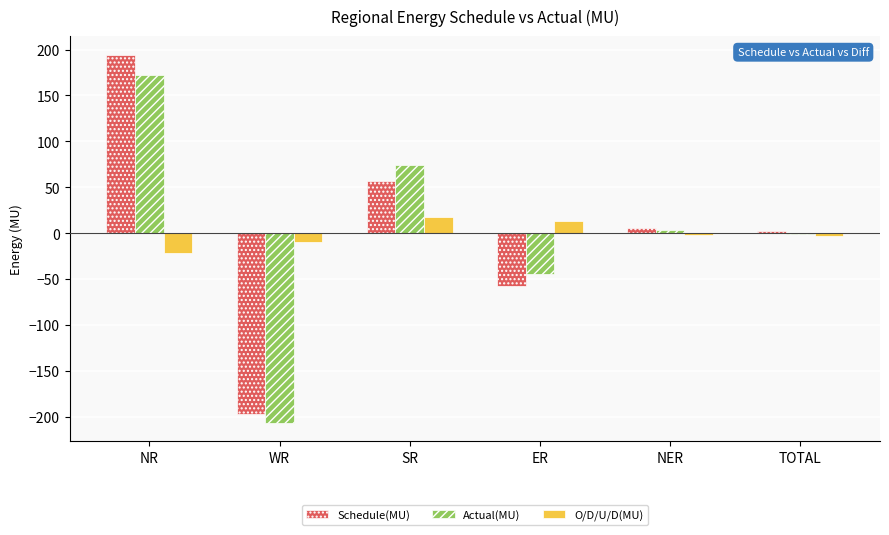

Is the value of O/D/U/D(MU) at NER greater than the value of Actual(MU) at SR?

No